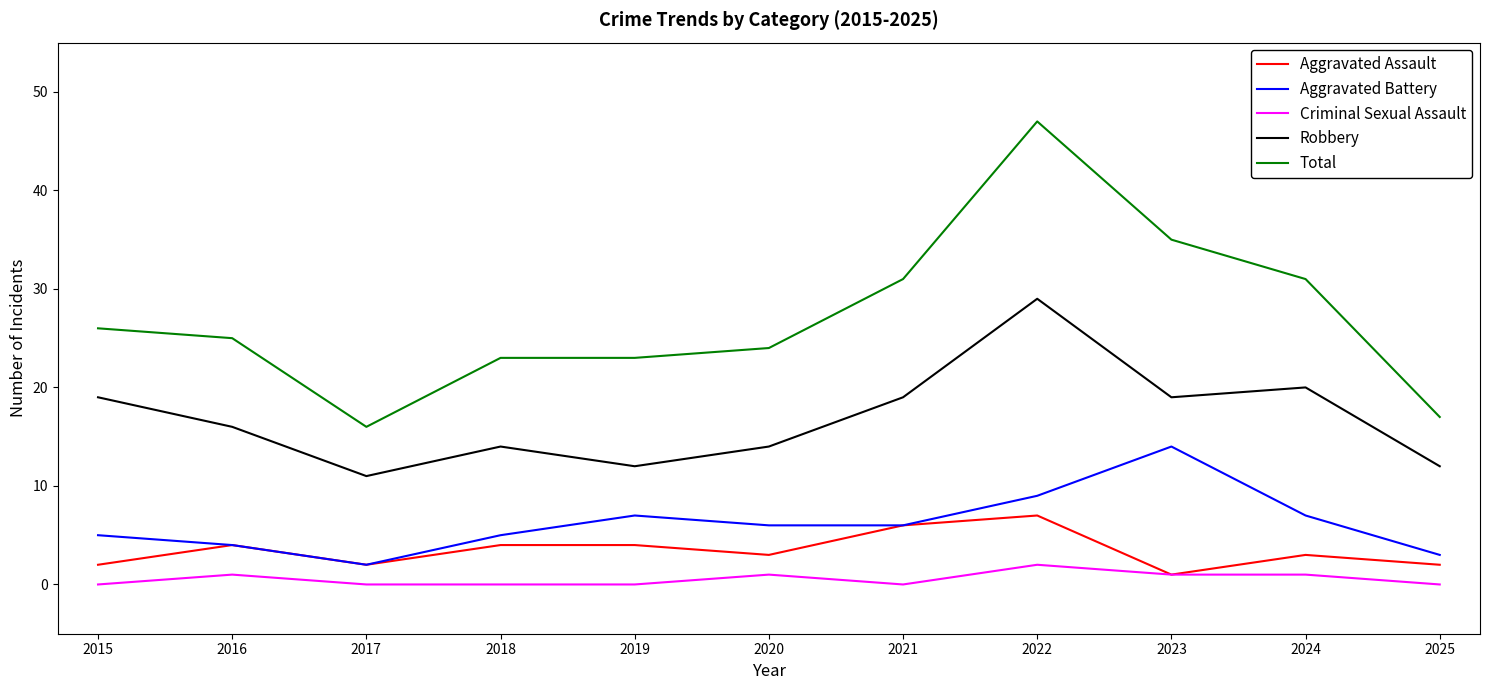

Where does the Aggravated Assault series first go above 3?

2016